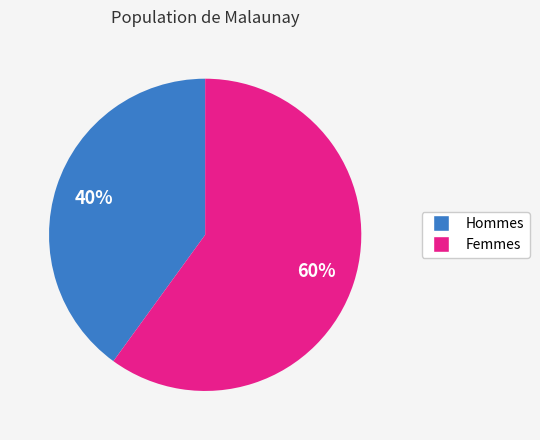

To the nearest percent, what is the average slice percentage?

50%